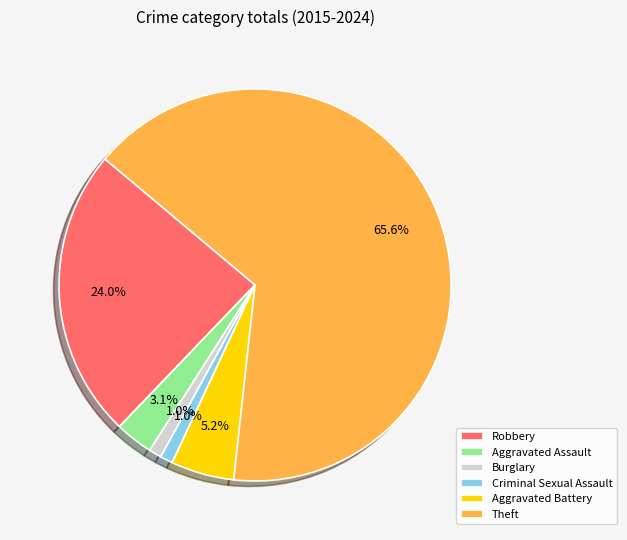

To the nearest percent, what portion does Aggravated Battery represent?

5%